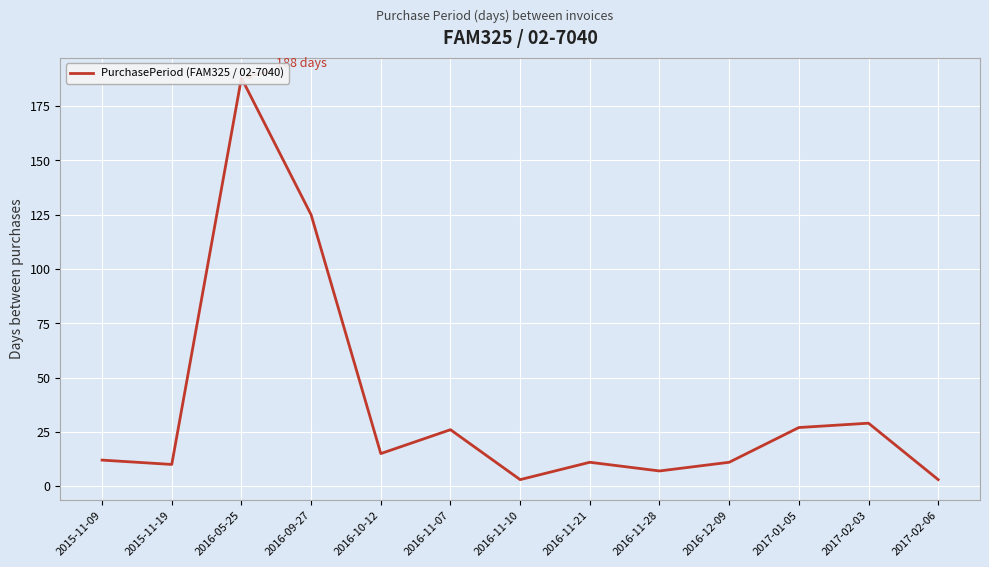

At which category does the data reach its first local valley?

2015-11-19